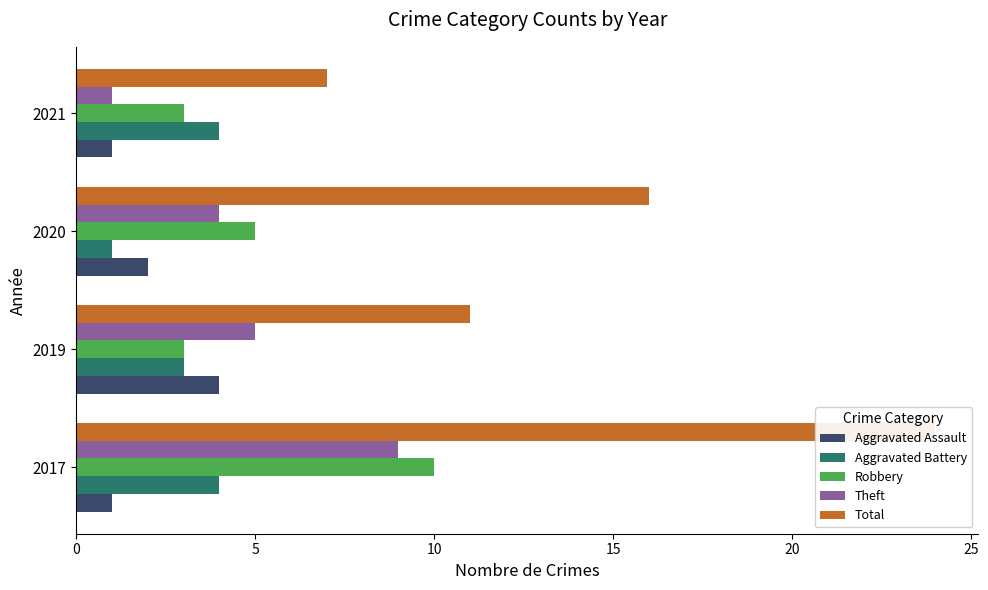

What are all the series names shown in the legend?

Aggravated Assault, Aggravated Battery, Robbery, Theft, Total